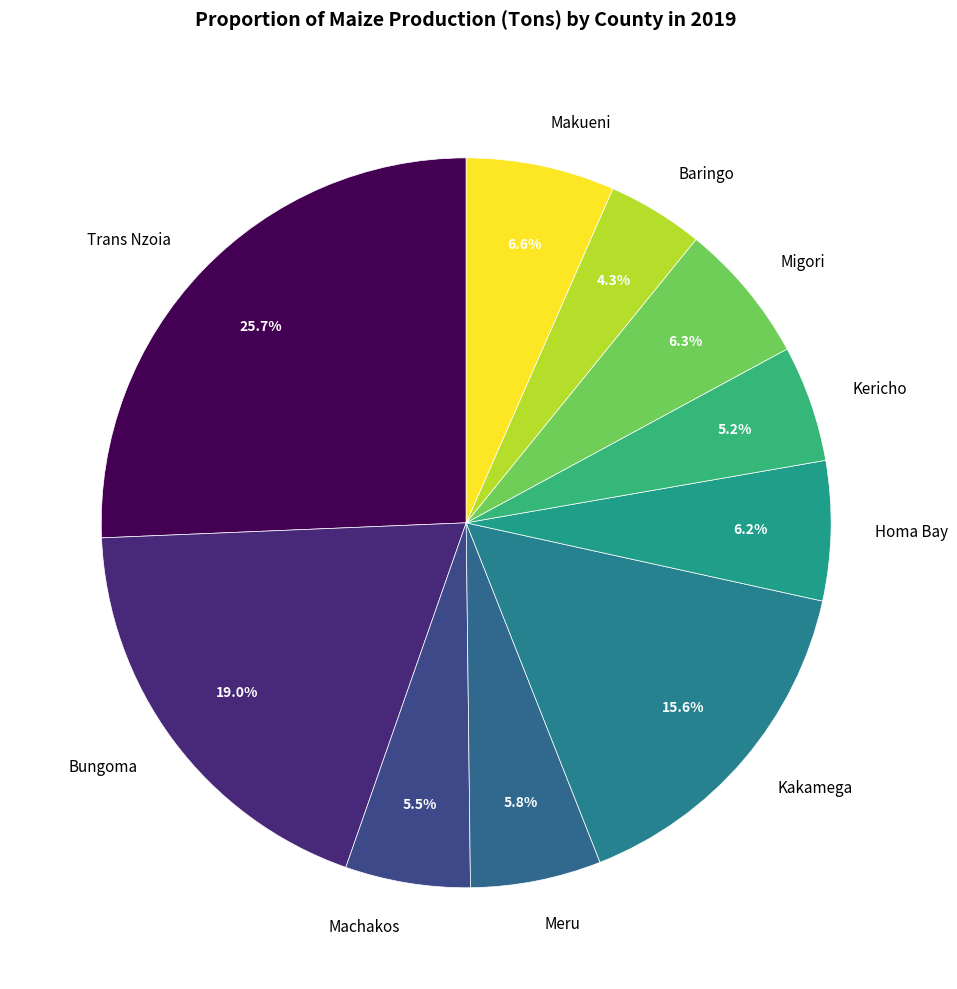

What is the smallest slice in the pie chart?

Baringo